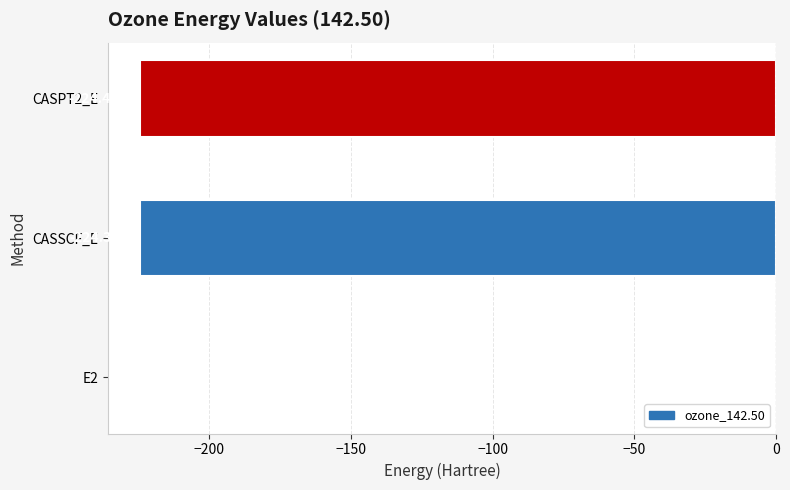

What is the sum of all values?

-448.9